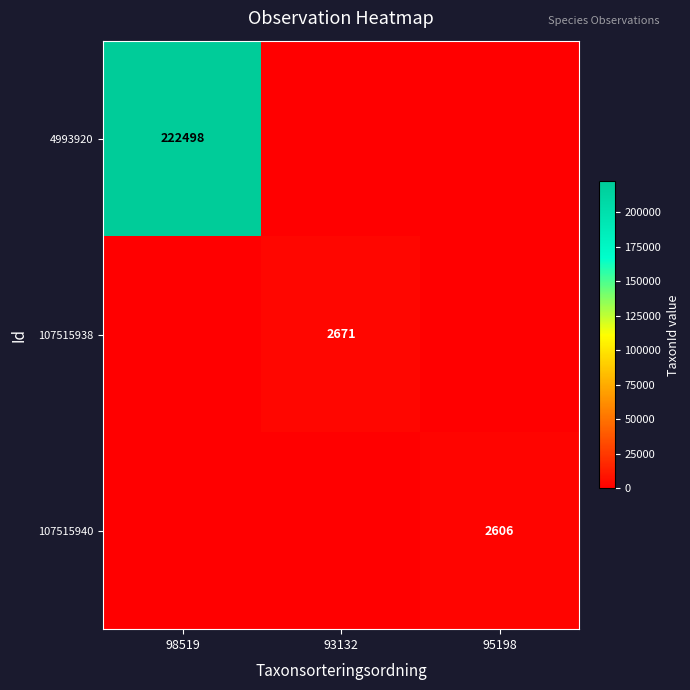

Is it true that 4993920 equals 332879 at 98519?

False